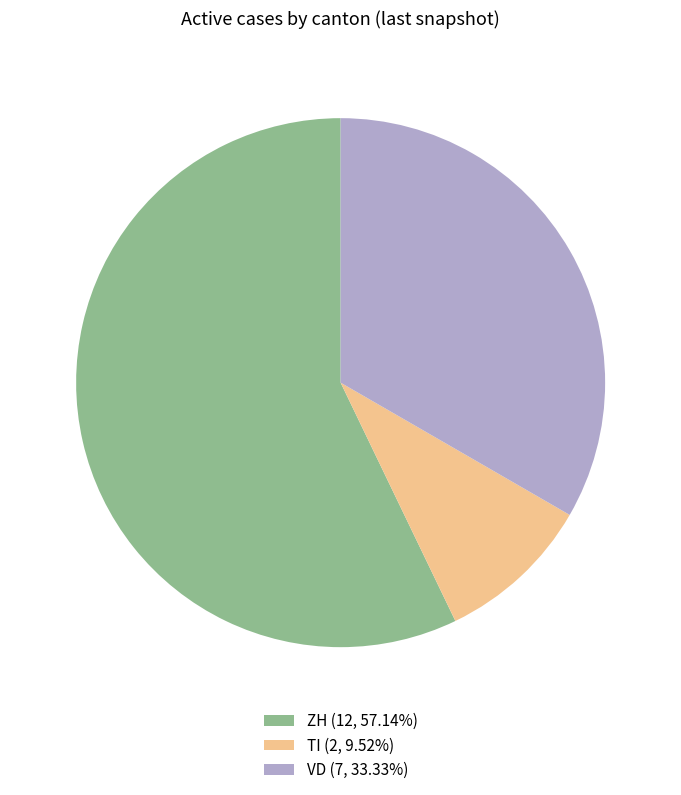

How many slices are in this pie chart?

3